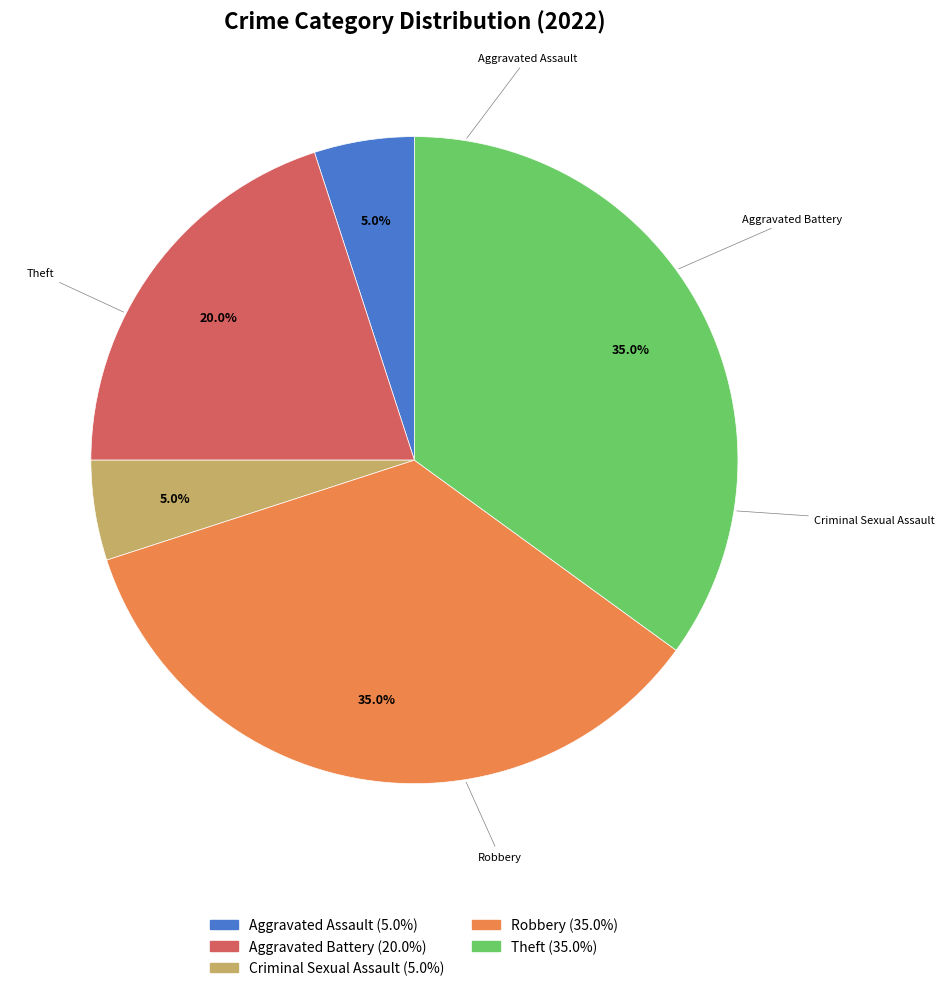

What portion of the pie excludes Robbery?

65.0%